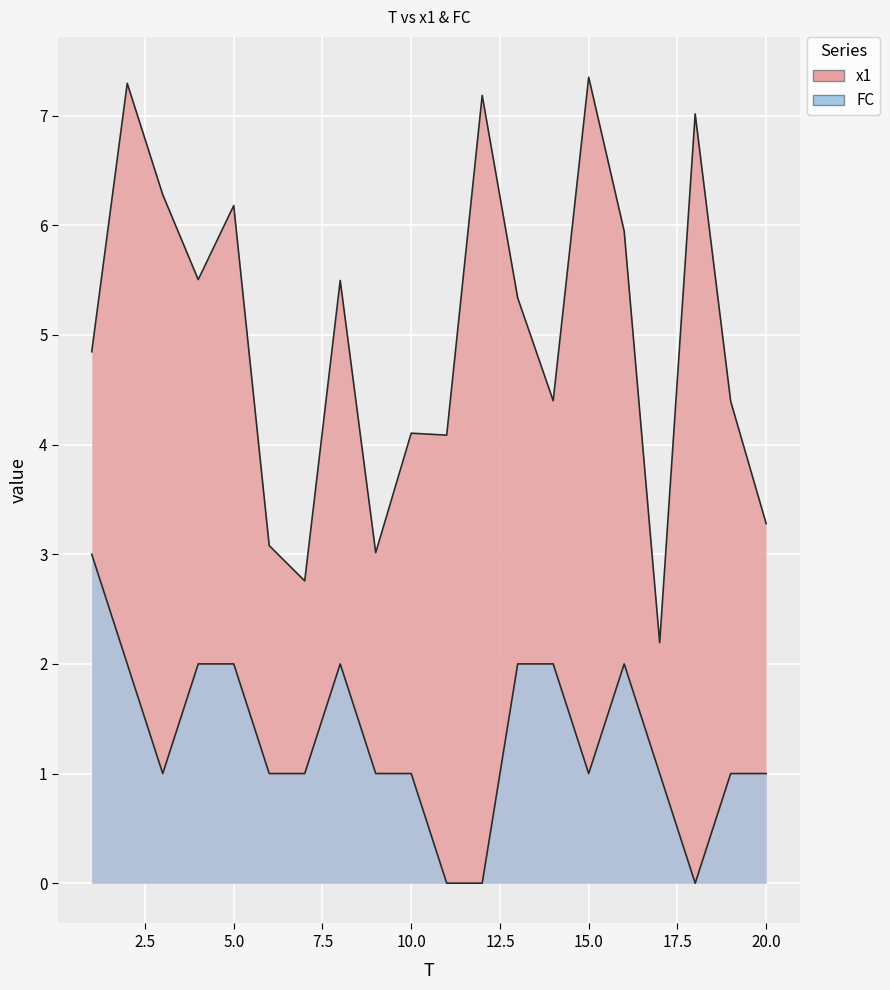

At which label is FC closest to 1?

3